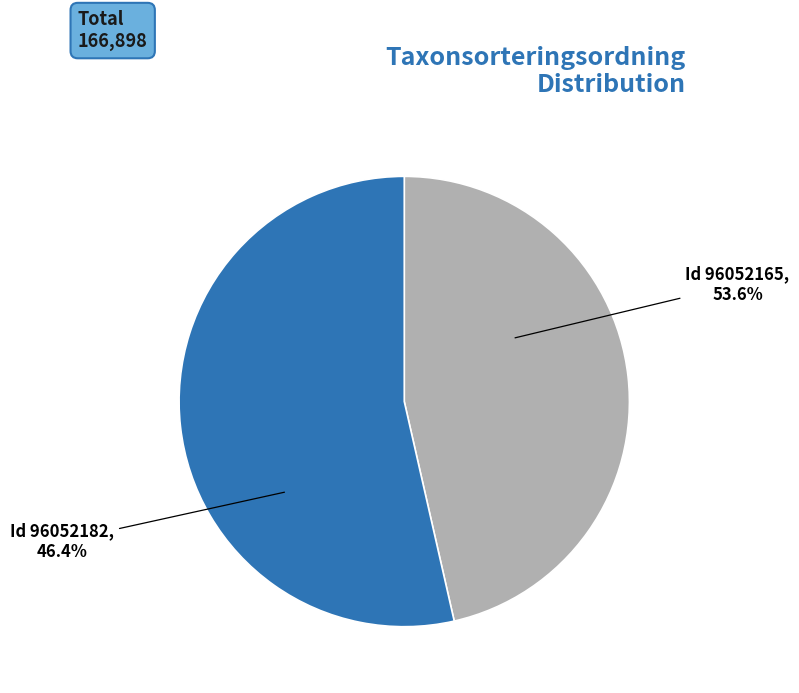

True or false: 96052165 accounts for 64% of the total.

False